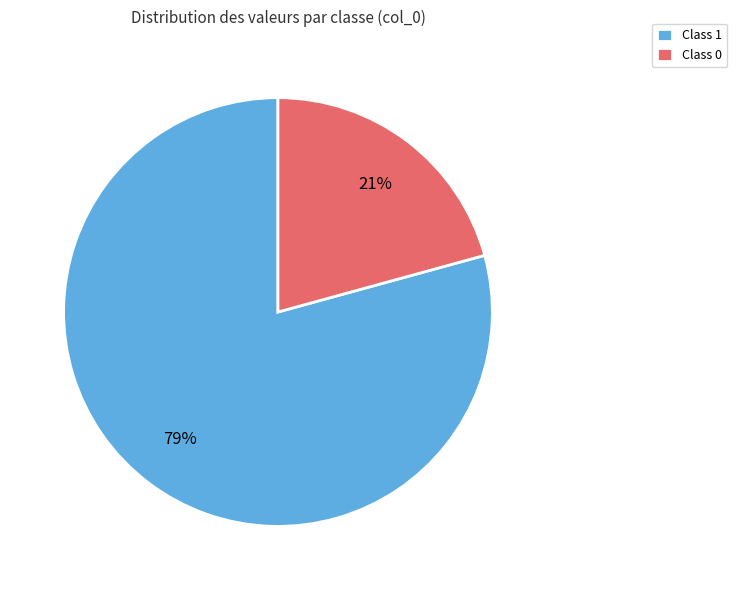

Is there any slice that represents more than half of the pie?

Yes